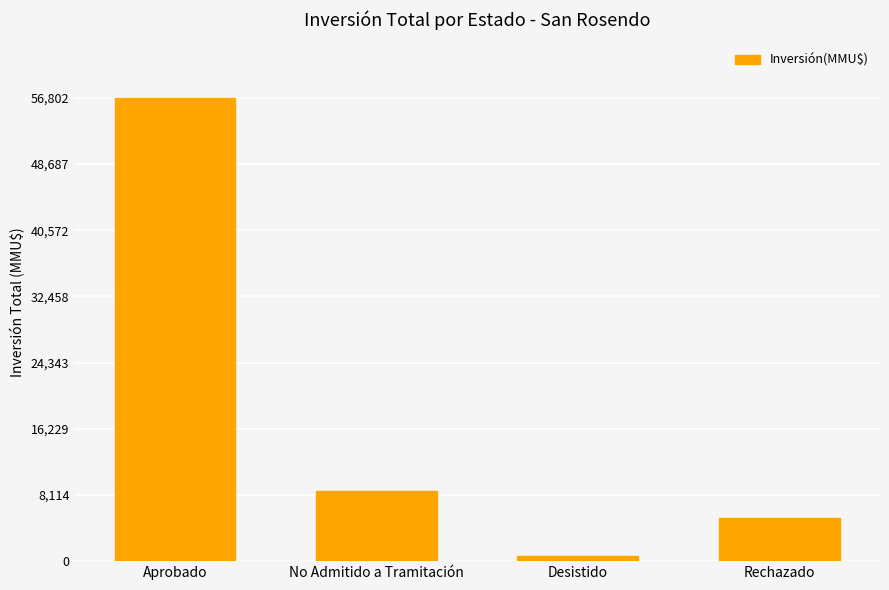

True or false: the data shows 577 at Desistido.

True